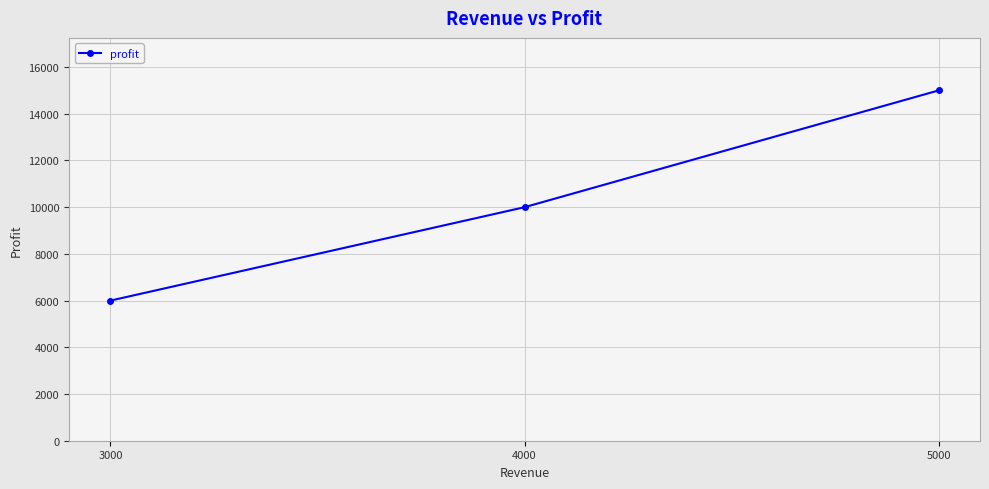

Read the value at 5000, to the nearest 100.

15000